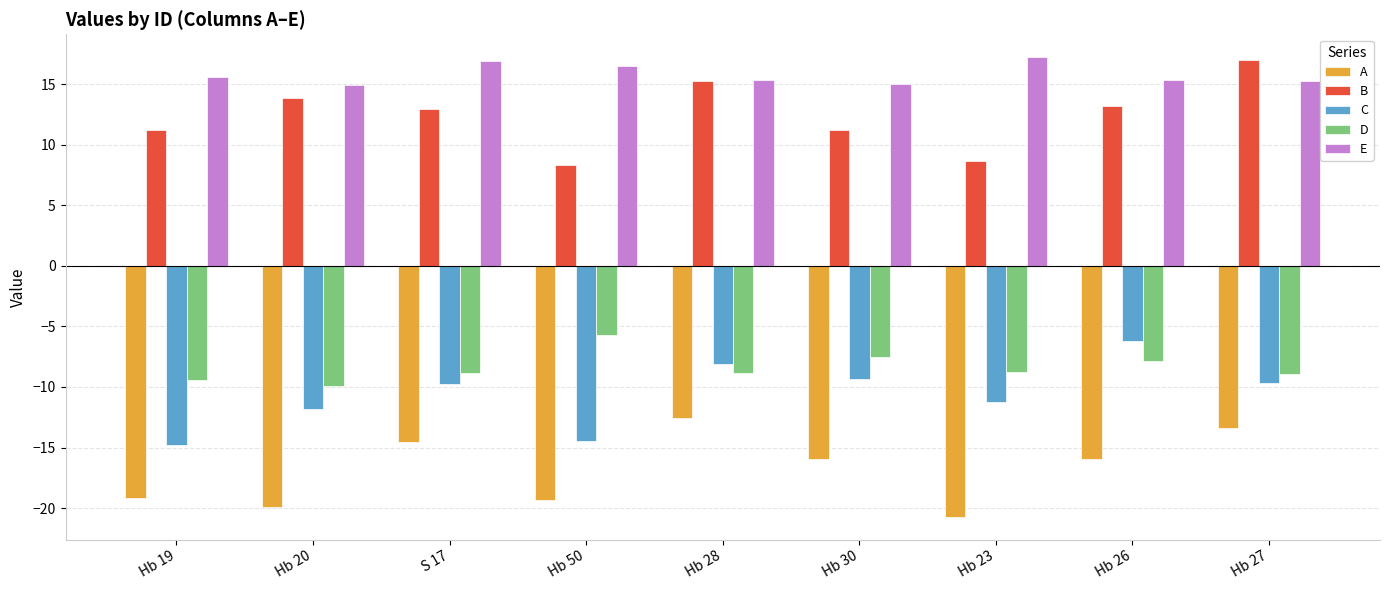

What is the difference between the highest and lowest values at Hb 20?

34.8